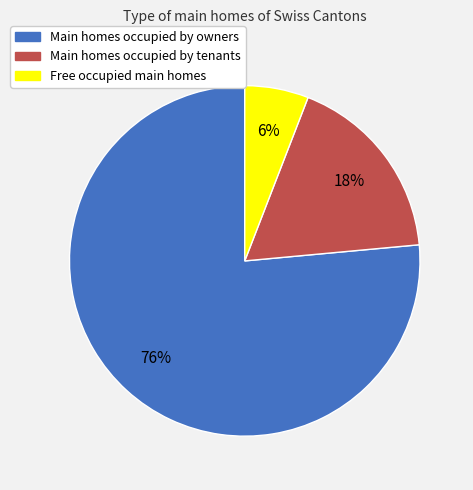

Count the number of slices in the pie.

3